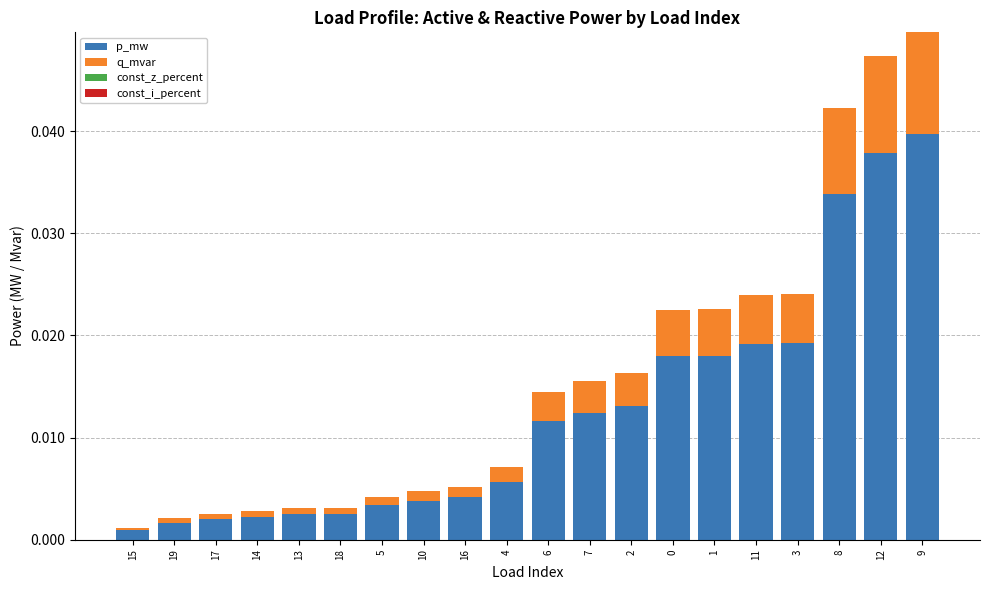

Does the chart contain stacked bars?

Yes